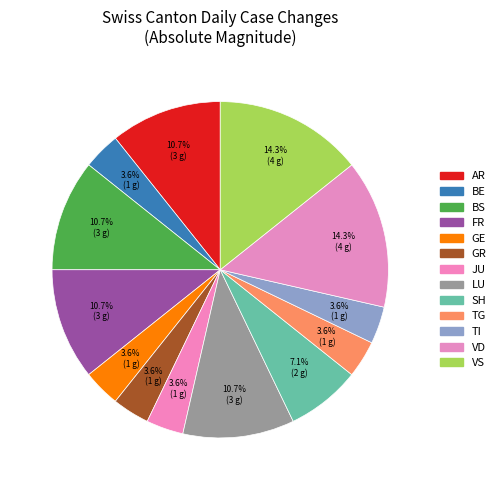

How many slices are in this pie chart?

13